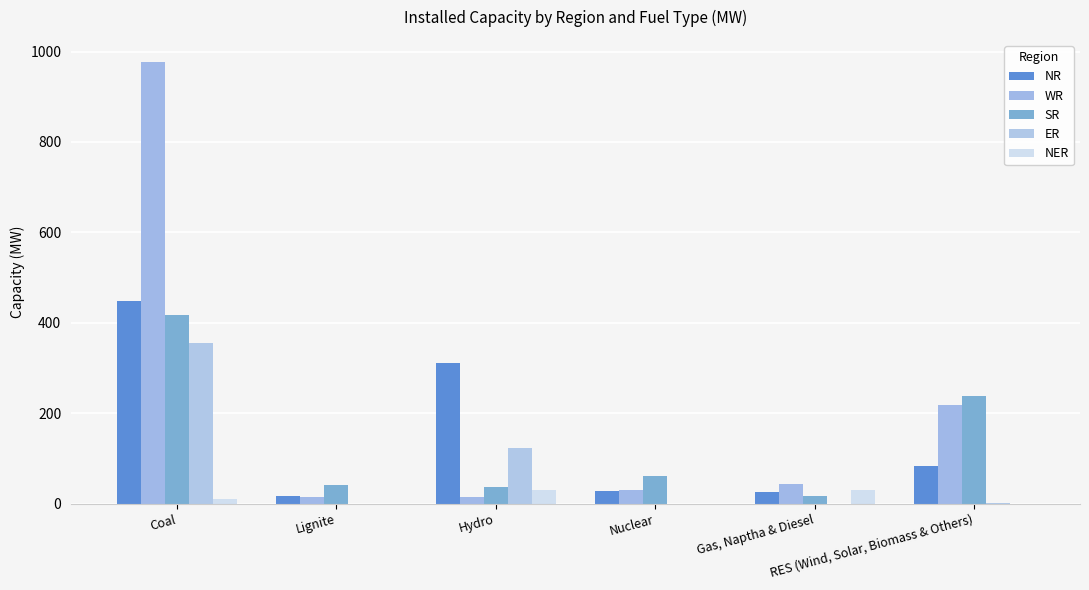

How many series are shown in this chart?

5